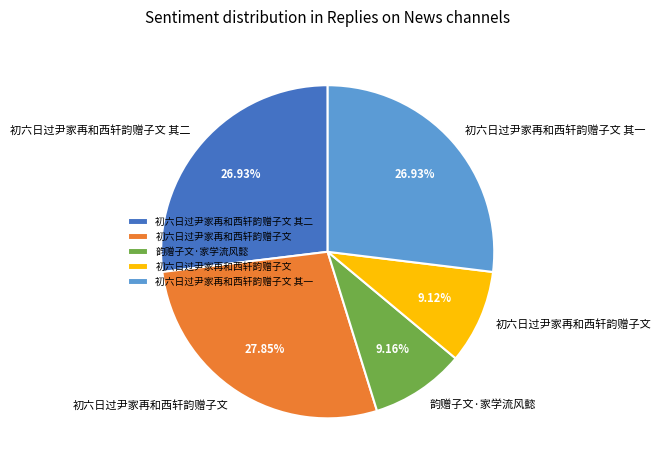

Is there a majority slice in this chart?

No